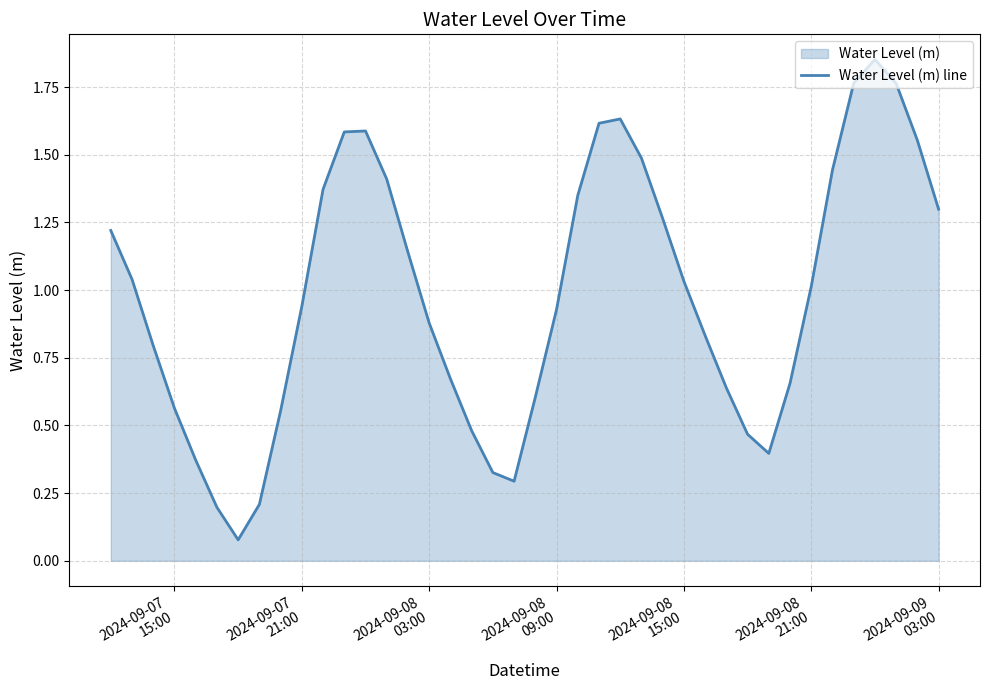

What is the value of the 12th point from the left?

1.6